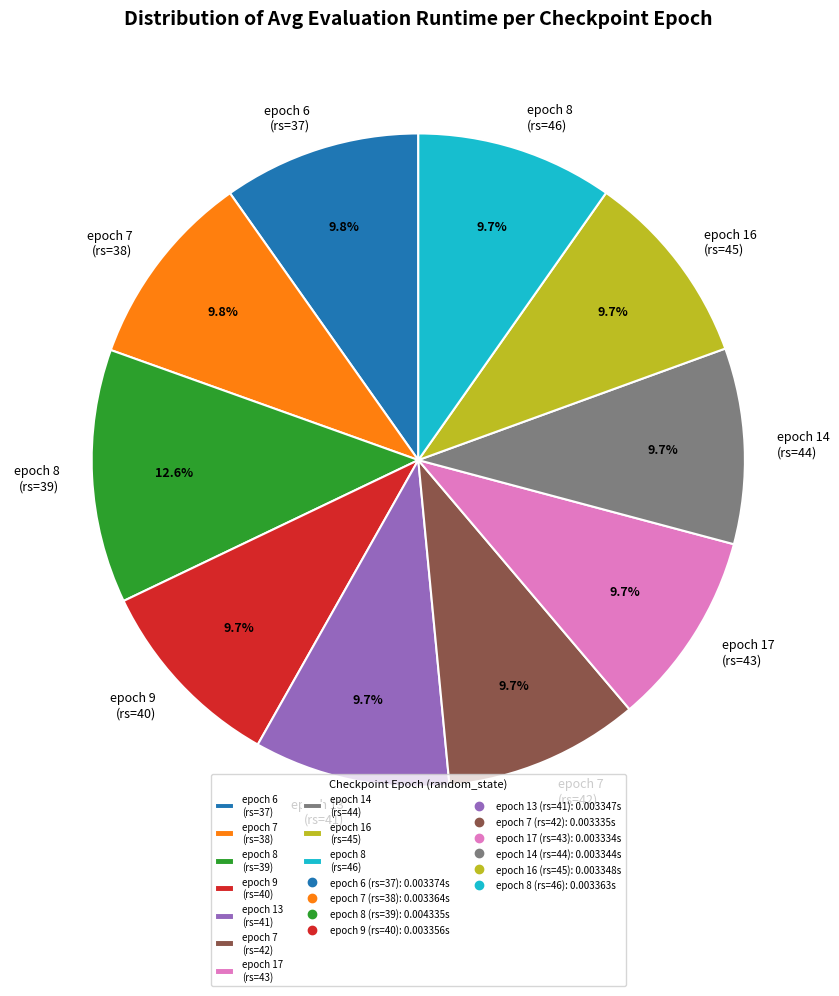

Which has a higher value, epoch 17 (rs=43) or epoch 8 (rs=39)?

epoch 8 (rs=39)